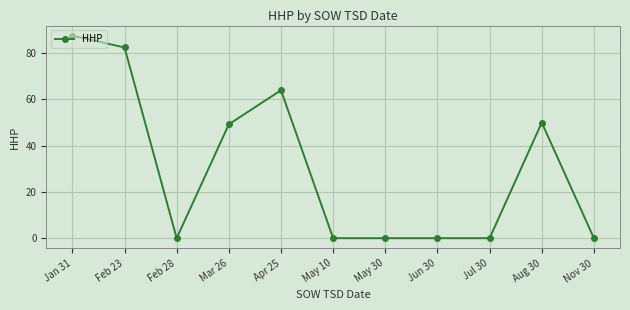

What is the greatest value displayed?

87.6